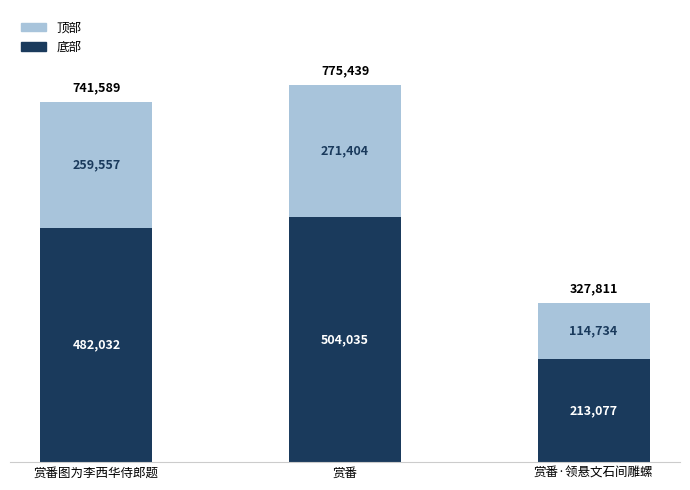

List the labels in order of 底部 value, smallest first.

赏番·领悬文石间雕螺, 赏番图为李西华侍郎题, 赏番